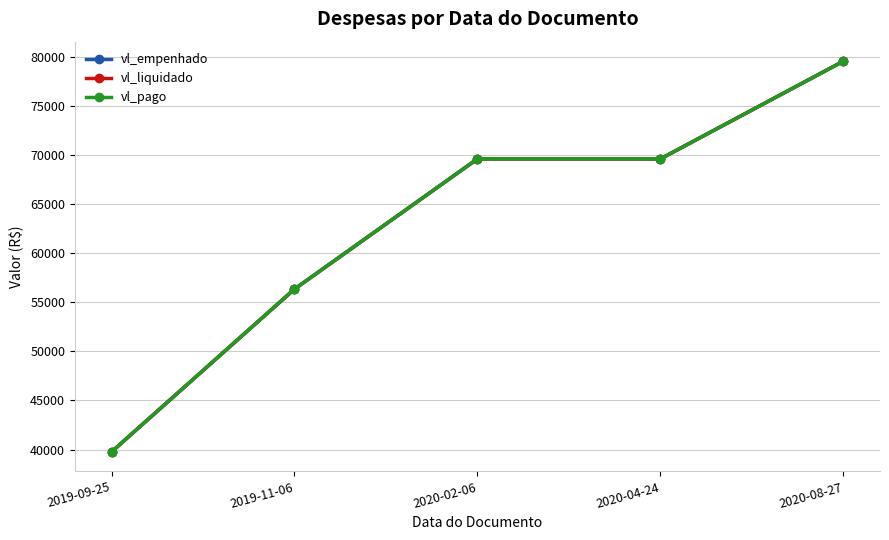

Between 2020-08-27 and 2020-02-06, which is larger?

2020-08-27